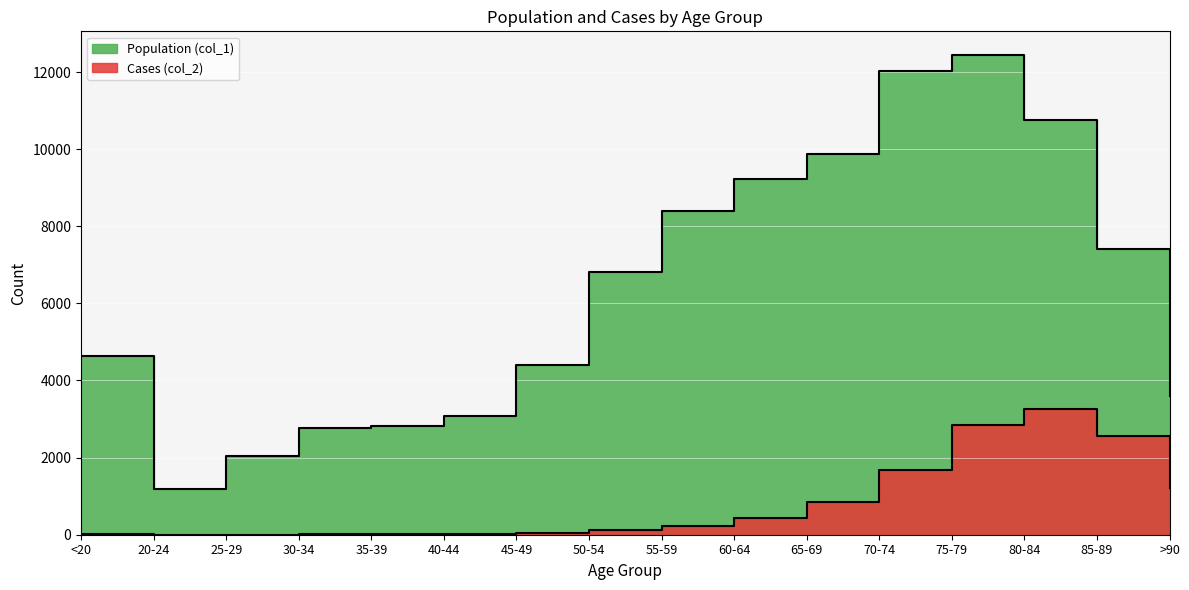

Which series has the largest total across all categories?

Population (col_1)